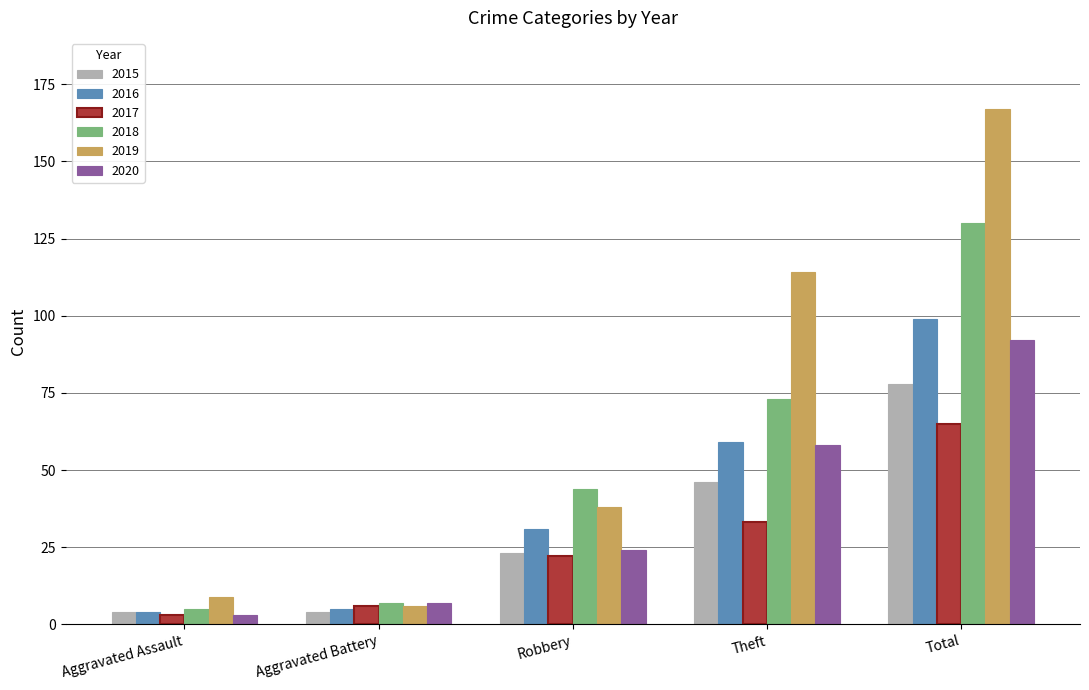

Which category has the lowest value in the 2020 series?

Aggravated Assault